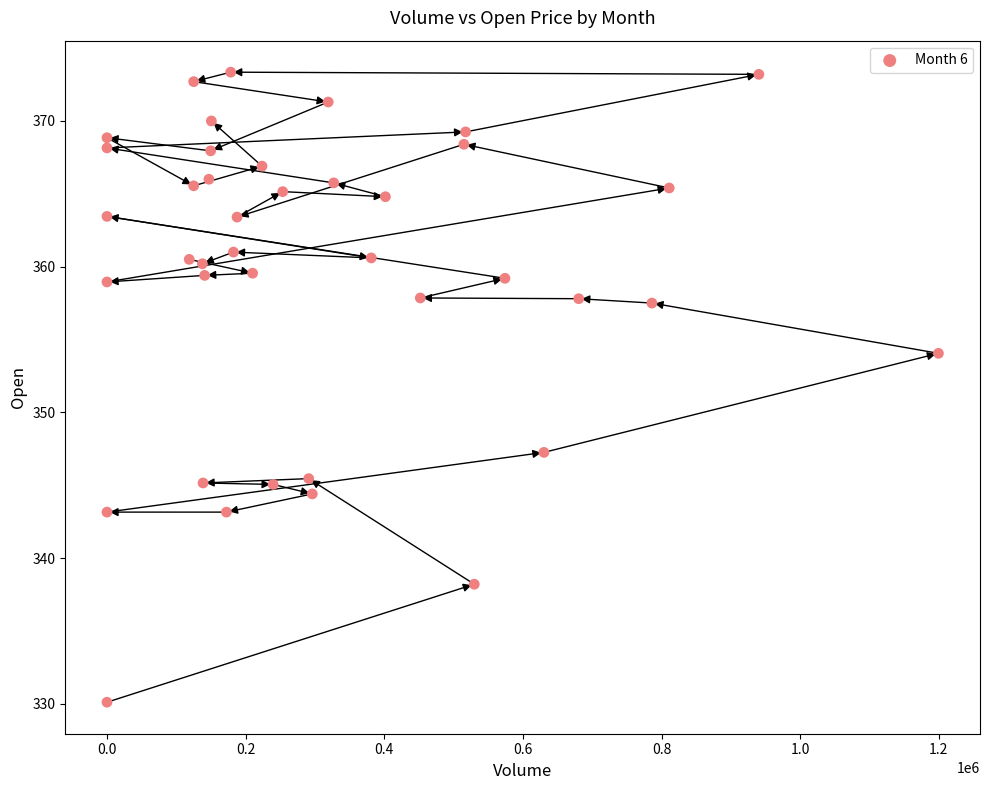

What Y value in the scatter plot is closest to 351?

354.0